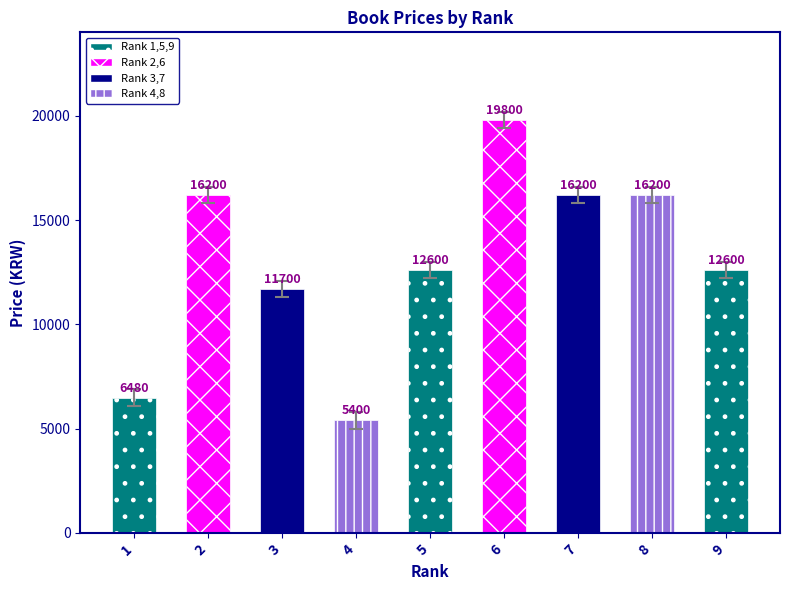

Does the chart contain any negative values?

No